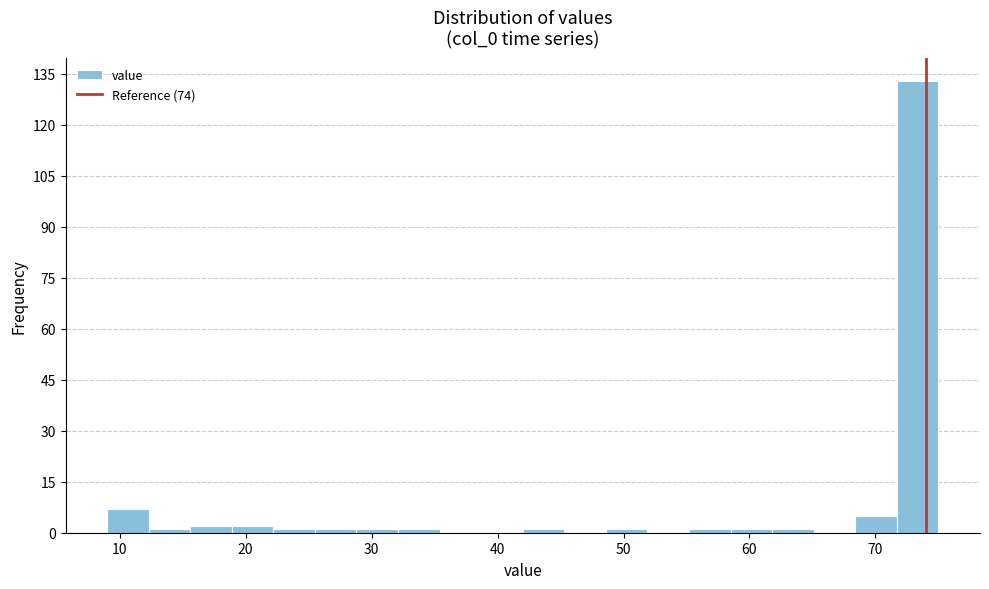

Read against the x-axis, roughly where is the centre of the tallest bar?

73